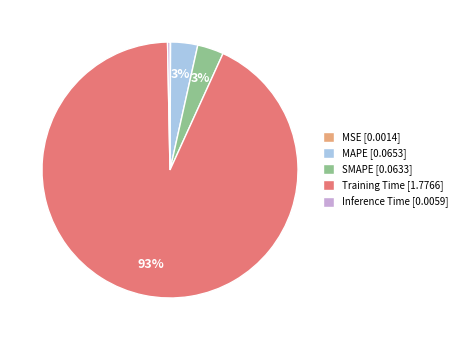

Which has a higher value, Inference Time [0.0059] or Training Time [1.7766]?

Training Time [1.7766]